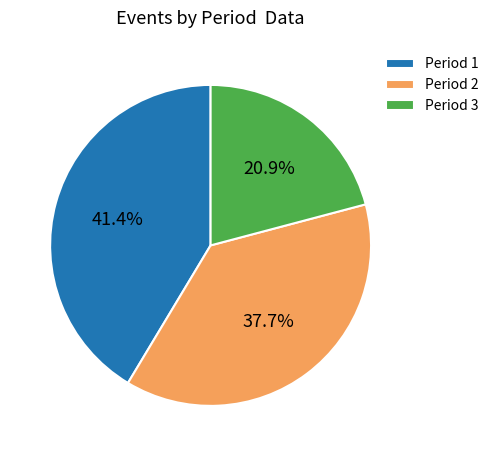

True or false: Period 3 accounts for 21% of the total.

True